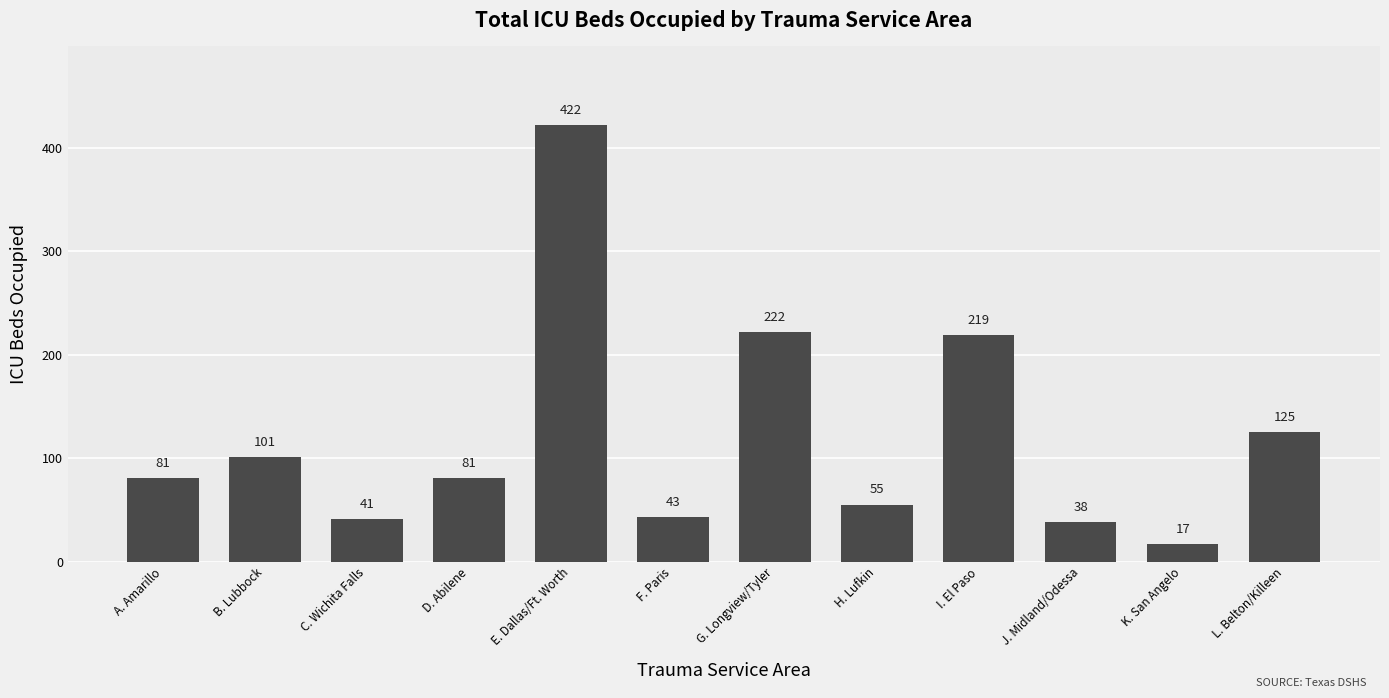

What is the sum of the values at E. Dallas/Ft. Worth and F. Paris?

465